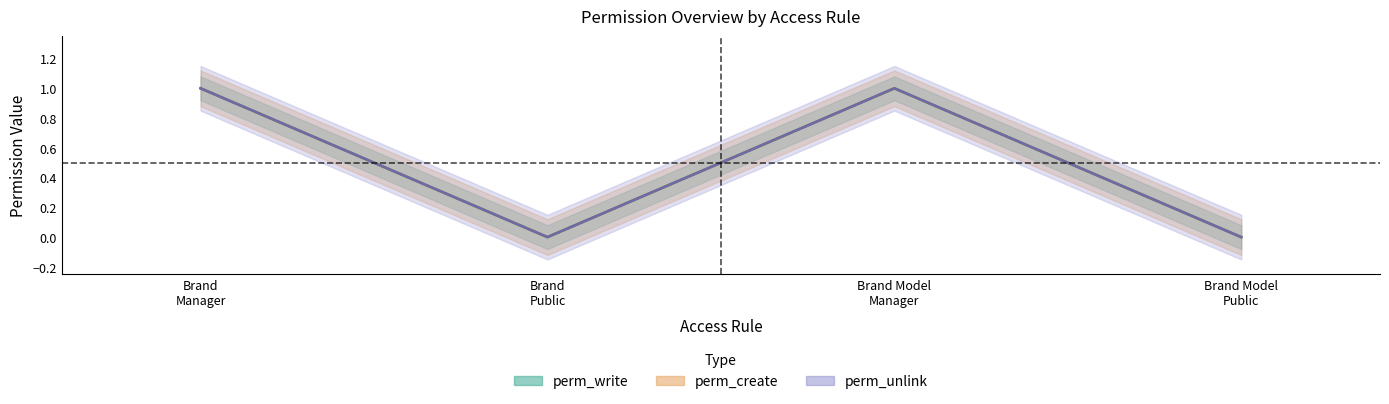

True or false: perm_write and perm_unlink cross at least once.

False